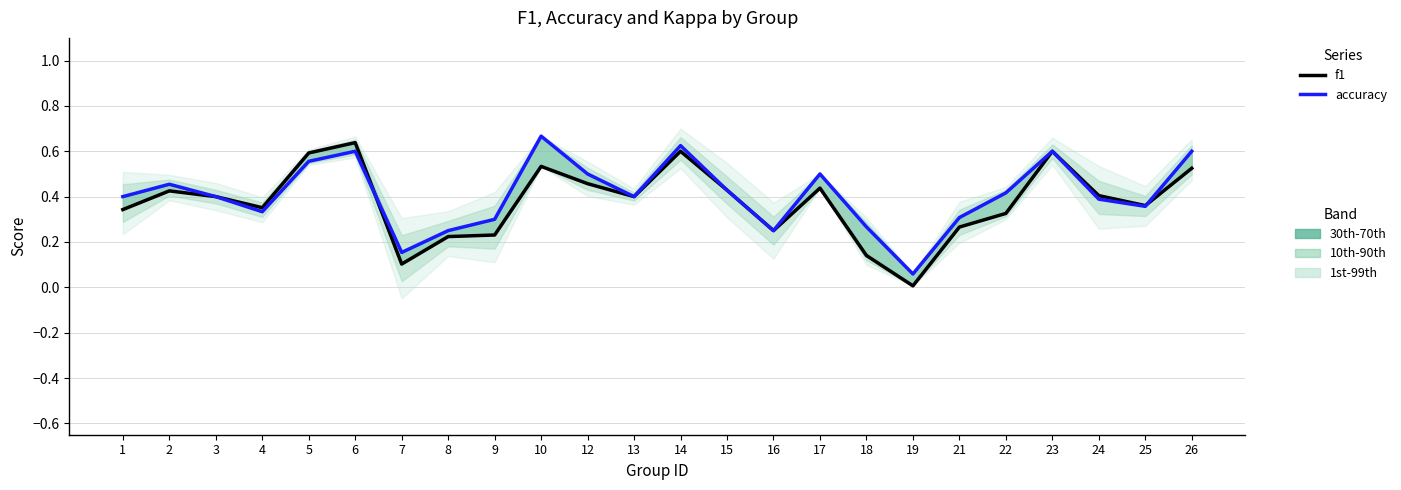

How many intersections are there between f1 (LTM-style) and accuracy (CY-style)?

2